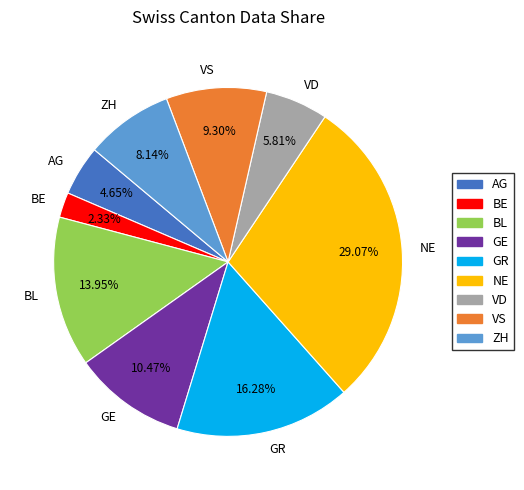

Does any single category account for the majority?

No